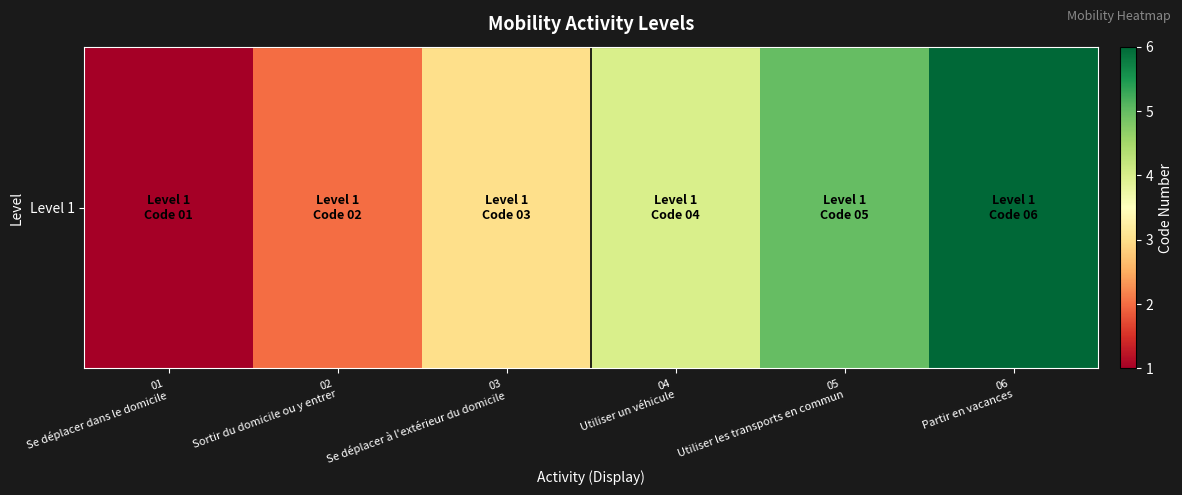

What is the difference between the second highest and second lowest values?

3